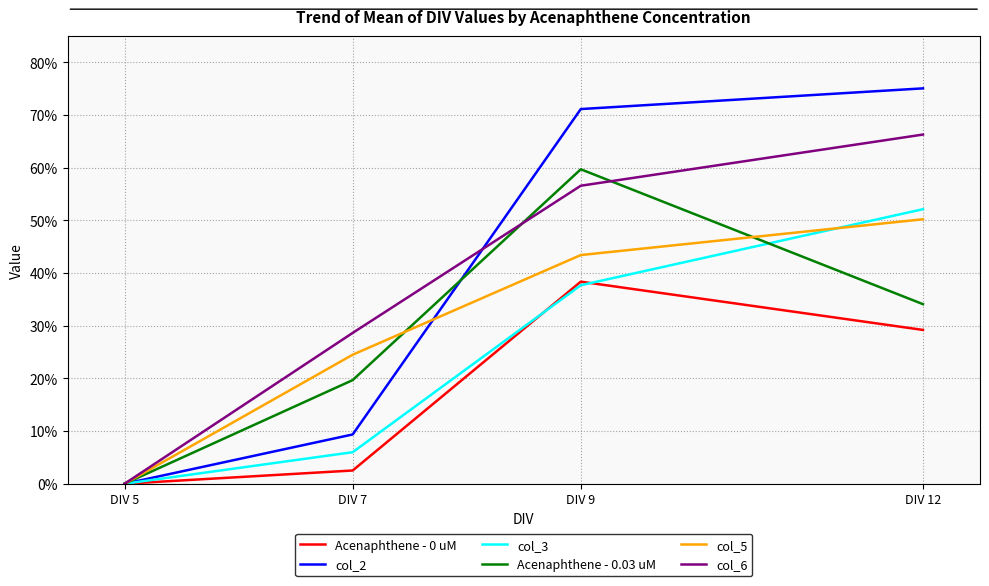

Which series has the largest total across all categories?

col_2